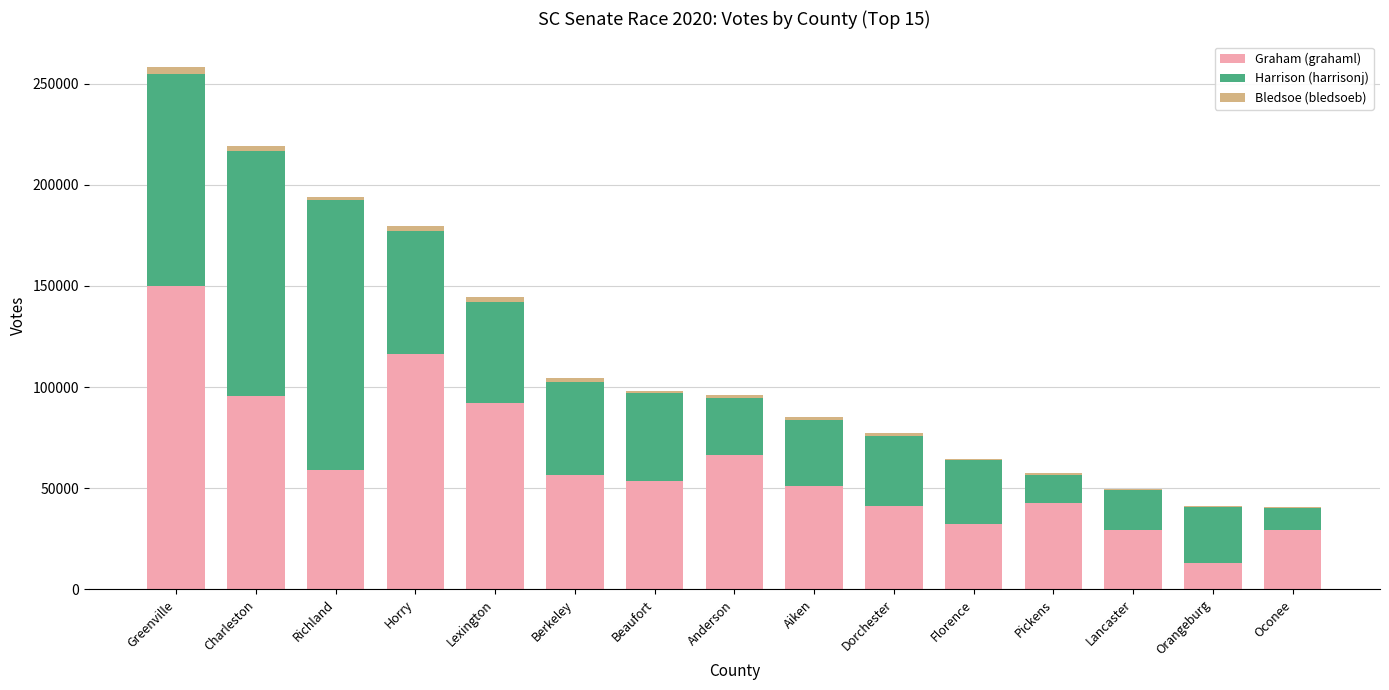

The value of Graham (grahaml) at Aiken is 51080. True or false?

True